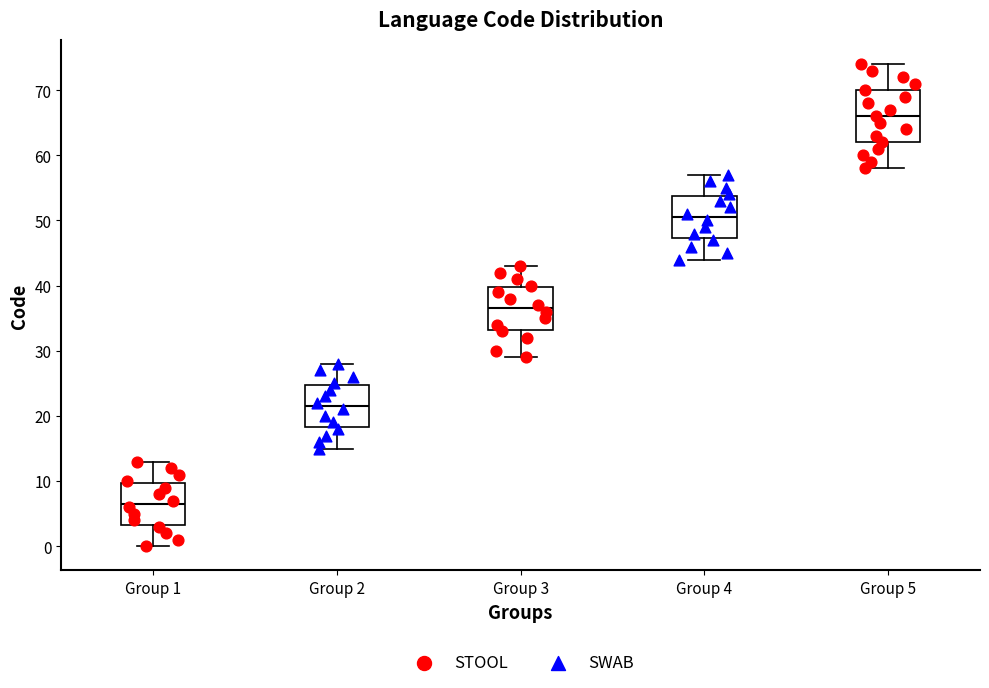

Which box has the lowest median line?

Group 1